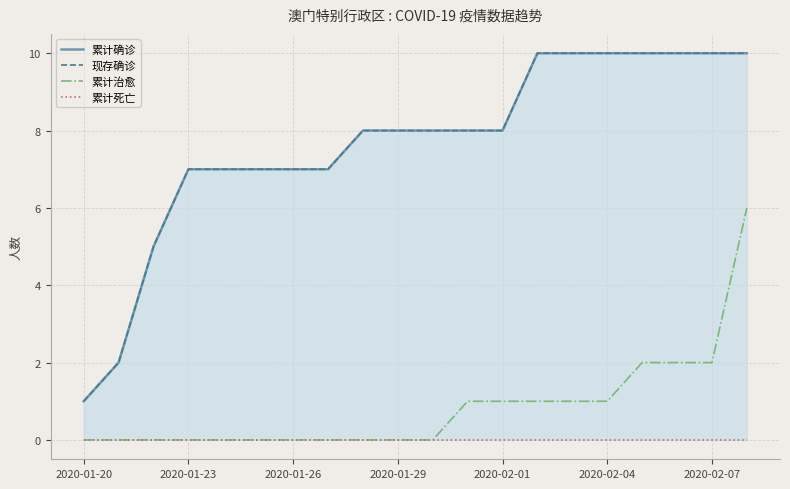

How many data points in 现存确诊 are less than 8?

8